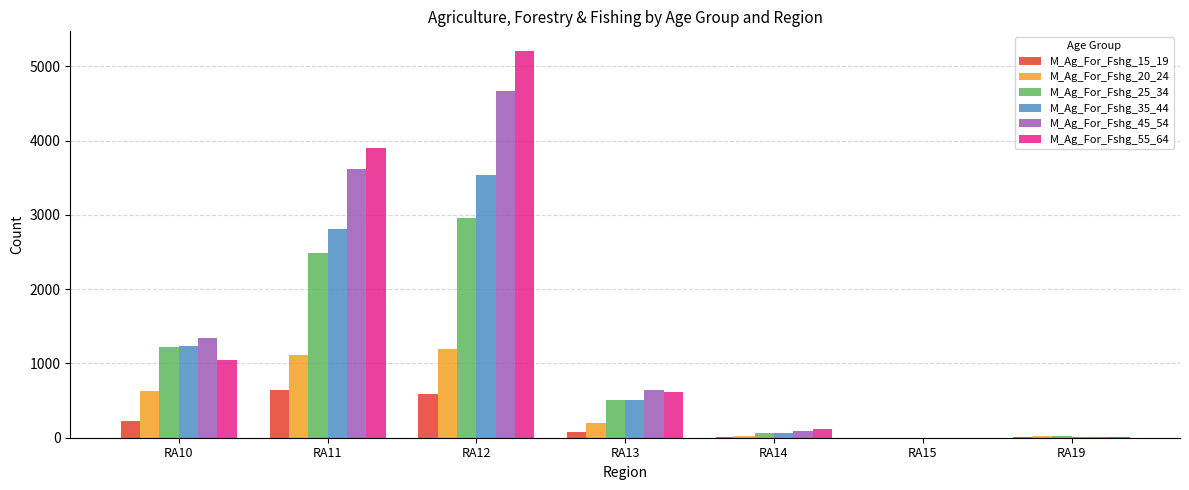

At which label does M_Ag_For_Fshg_35_44 reach its peak?

RA12